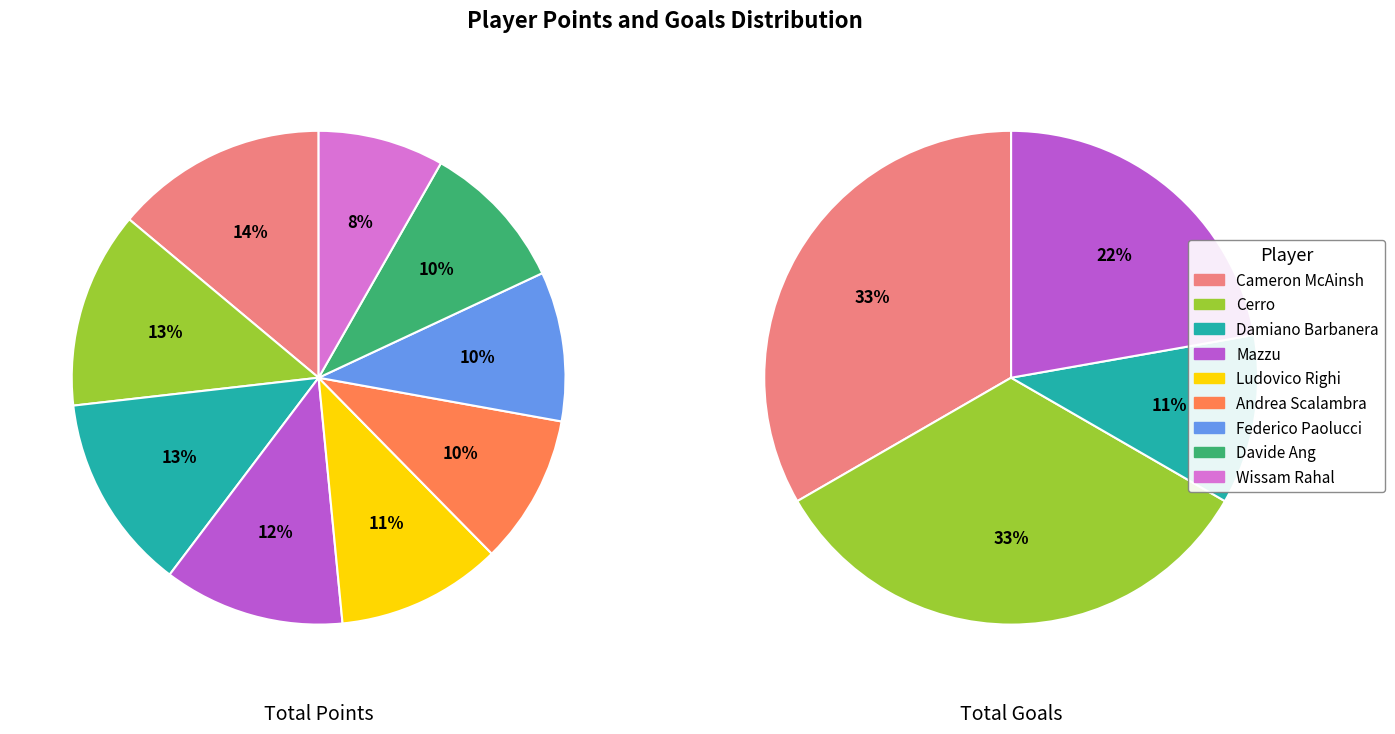

What percentage is the Cameron McAinsh slice, to the nearest percent?

33%